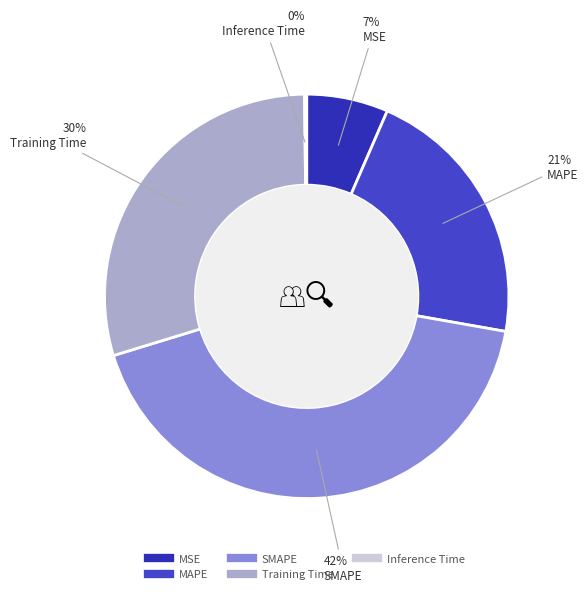

Is there any slice that represents more than half of the pie?

No